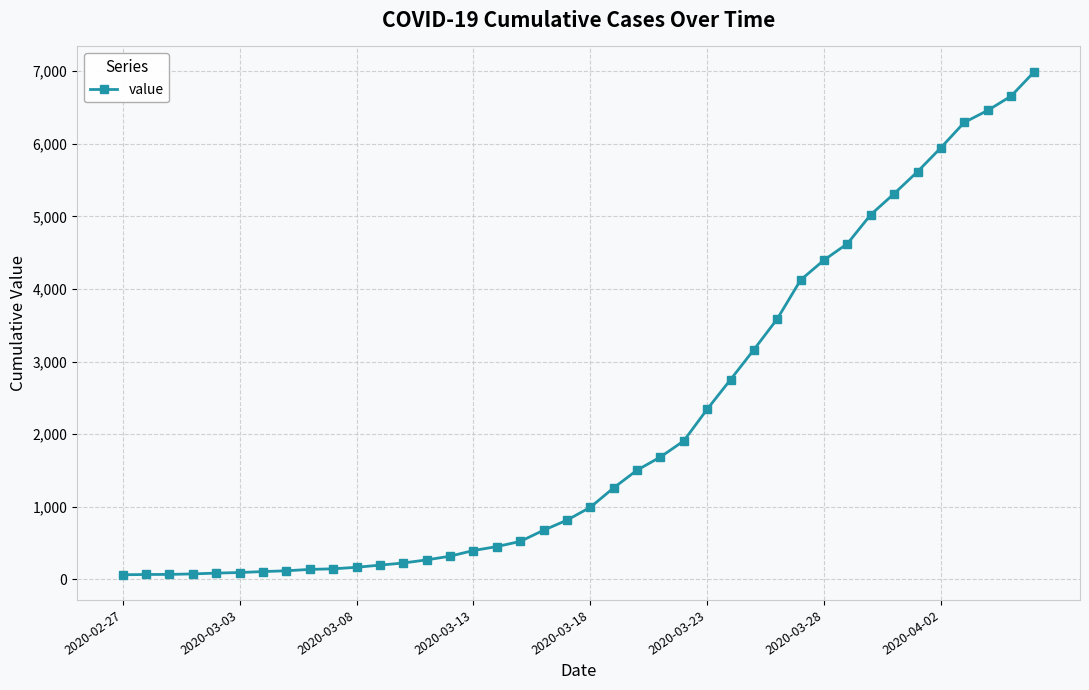

What is the greatest value displayed?

6995